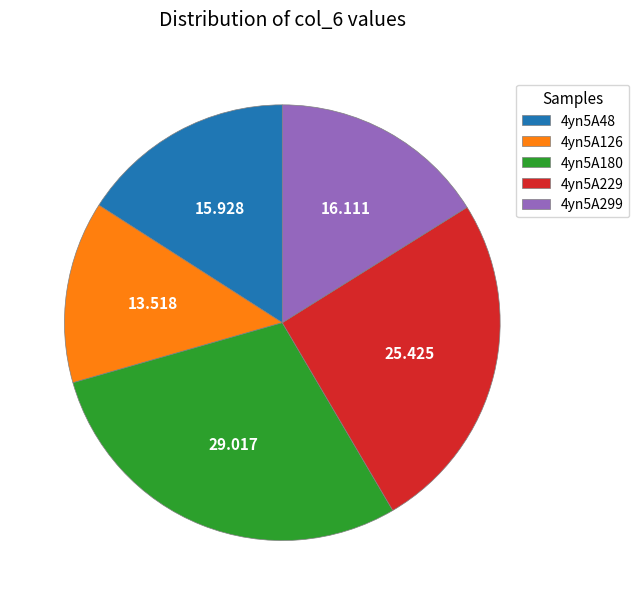

Combined, do 4yn5A48 and 4yn5A180 account for over 50%?

No